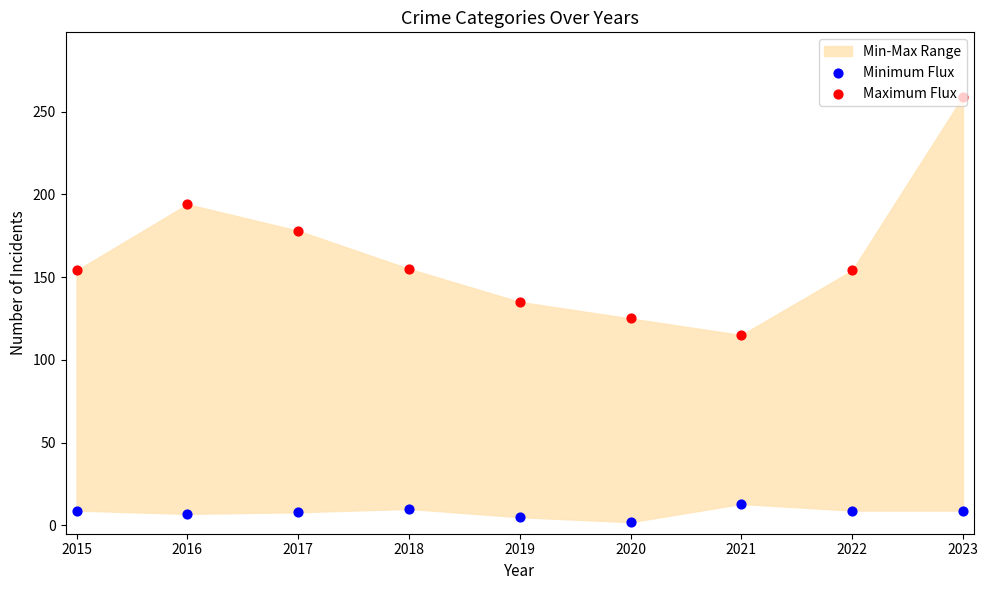

Which series contains the lowest Y value?

Minimum Flux